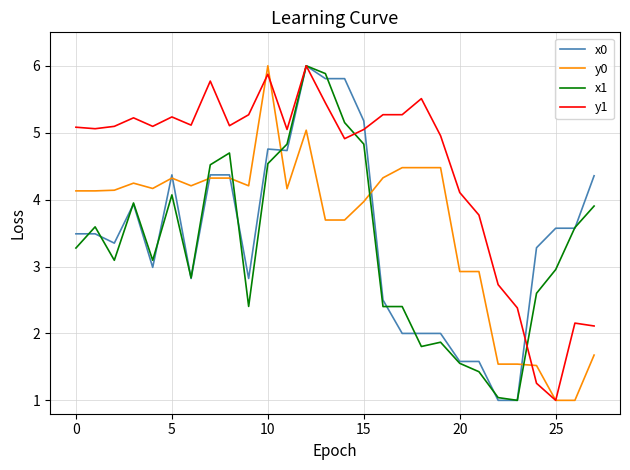

What are all the series names shown in the legend?

x0, y0, x1, y1